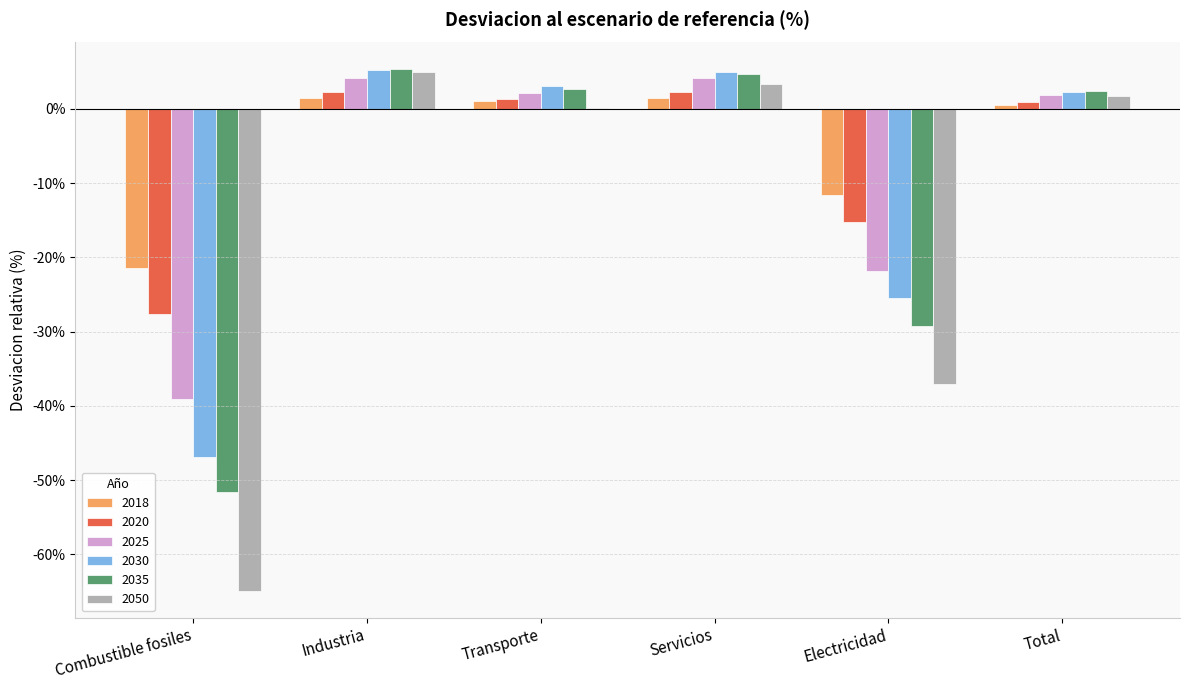

Which has a higher value, Electricidad or Total?

Total